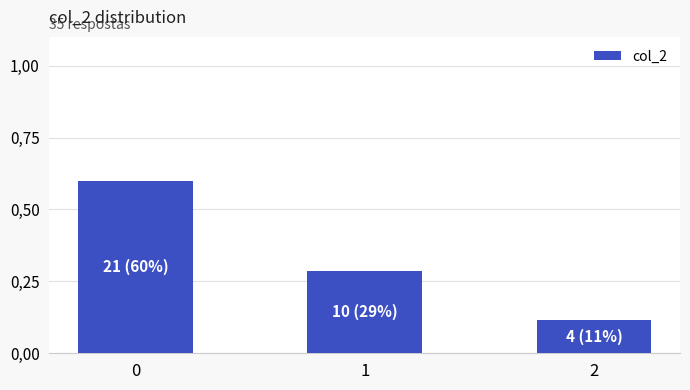

Are the bars horizontal?

No